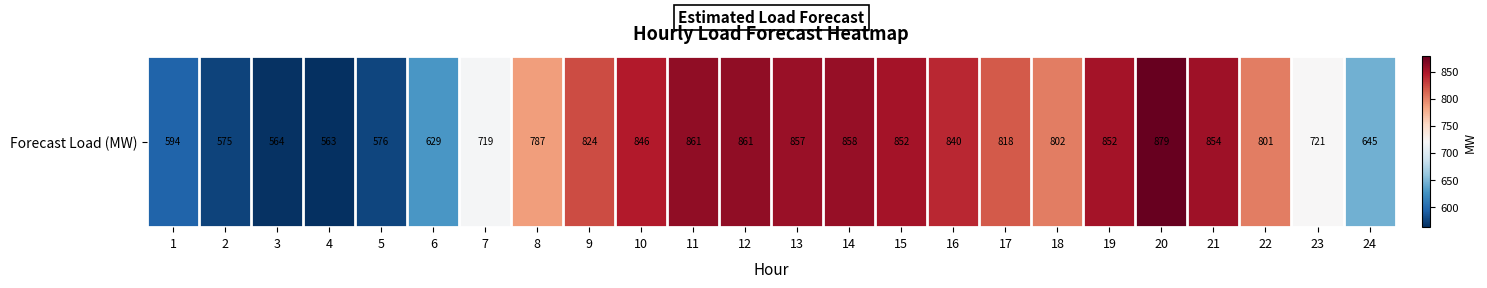

Rank the categories by value from highest to lowest.

20, 12, 11, 14, 13, 21, 15, 19, 10, 16, 9, 17, 18, 22, 8, 23, 7, 24, 6, 1, 5, 2, 3, 4